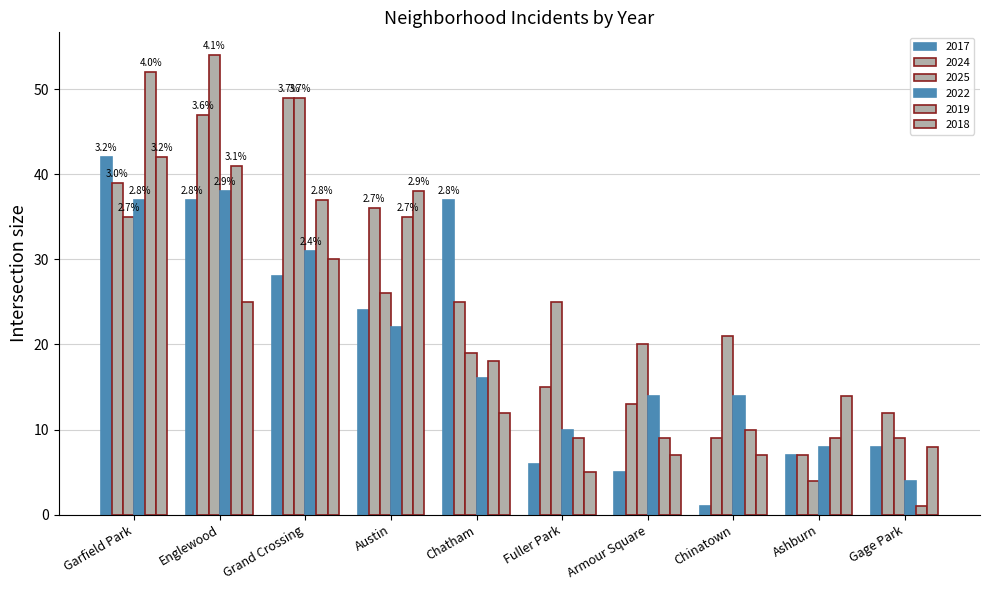

What is the sum of the 2019 values at Garfield Park and Ashburn?

61